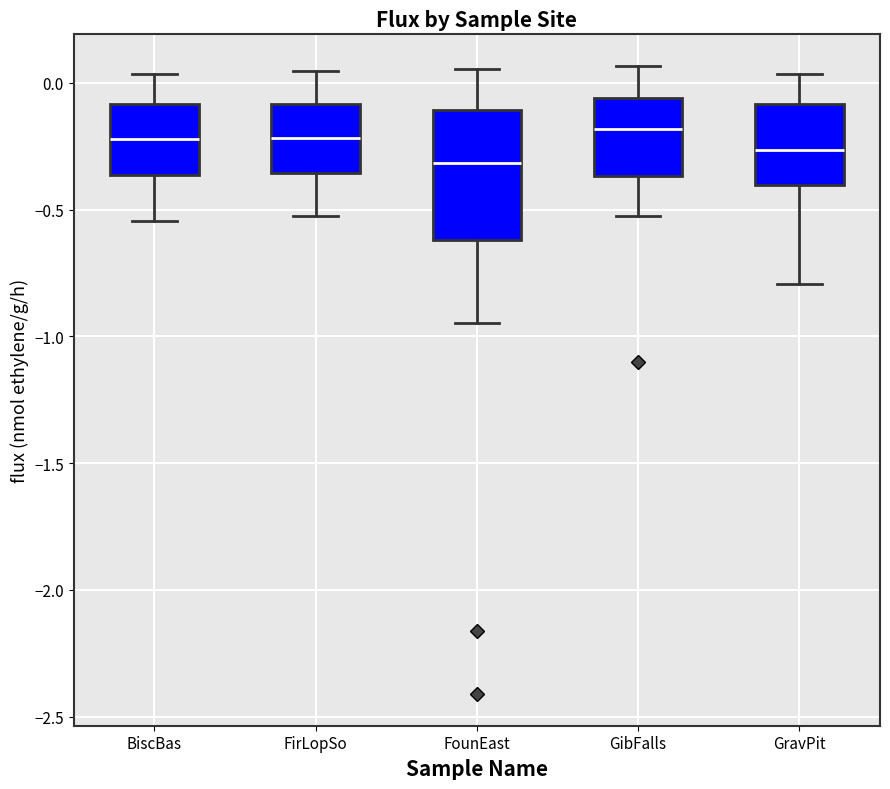

Reading left to right, transcribe this box plot: for each box, give where its median line is, the range the box spans, and where its two whiskers end, as read against the y-axis. The values are not printed on the chart, so give them approximately, as read against the axis.

BiscBas: median -0.20, box -0.35 to -0.10, whiskers -0.55 to 0.05
FirLopSo: median -0.20, box -0.35 to -0.10, whiskers -0.50 to 0.05
FounEast: median -0.30, box -0.60 to -0.10, whiskers -0.95 to 0.05
GibFalls: median -0.20, box -0.35 to -0.05, whiskers -0.50 to 0.05
GravPit: median -0.25, box -0.40 to -0.10, whiskers -0.80 to 0.05